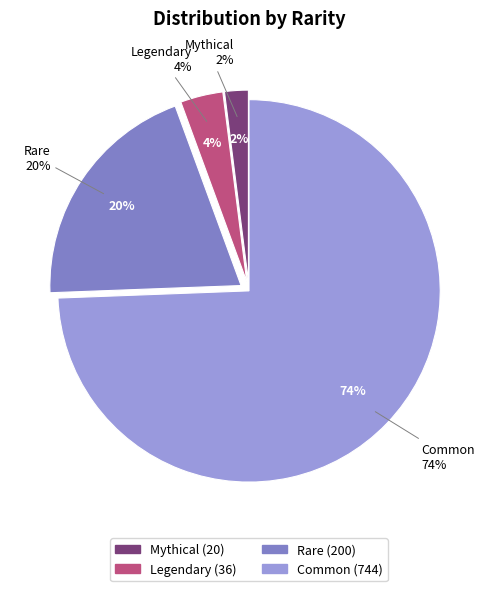

Rank the categories by value from highest to lowest.

Common, Rare, Legendary, Mythical